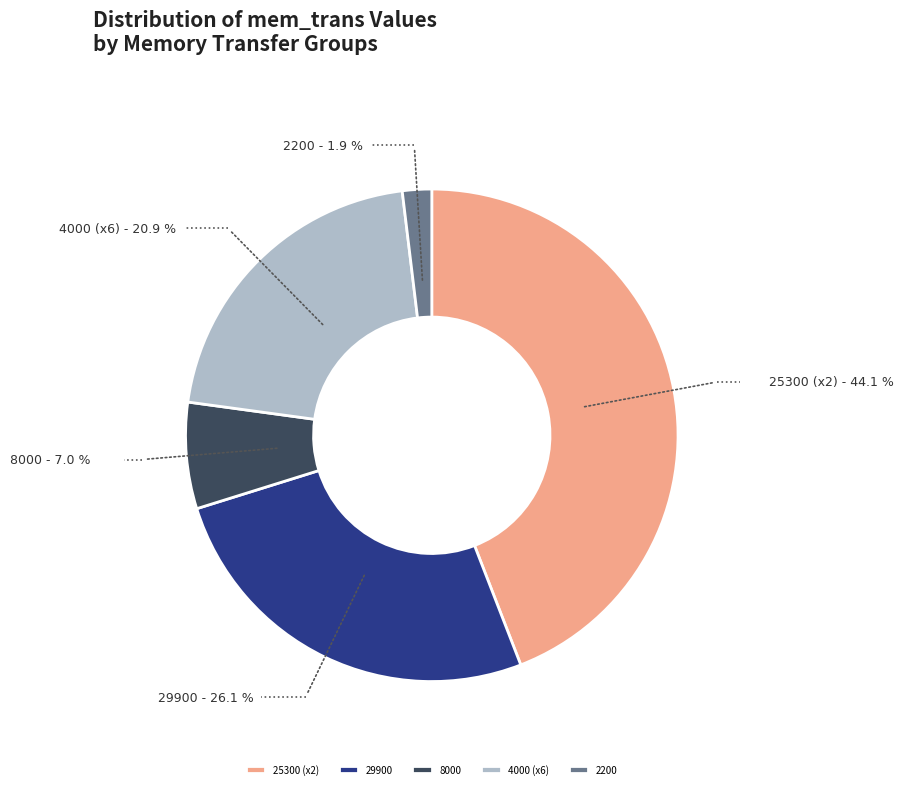

Rank the categories by value from lowest to highest.

2200.0, 8000.0, 4000.0, 29900.0, 25300.0